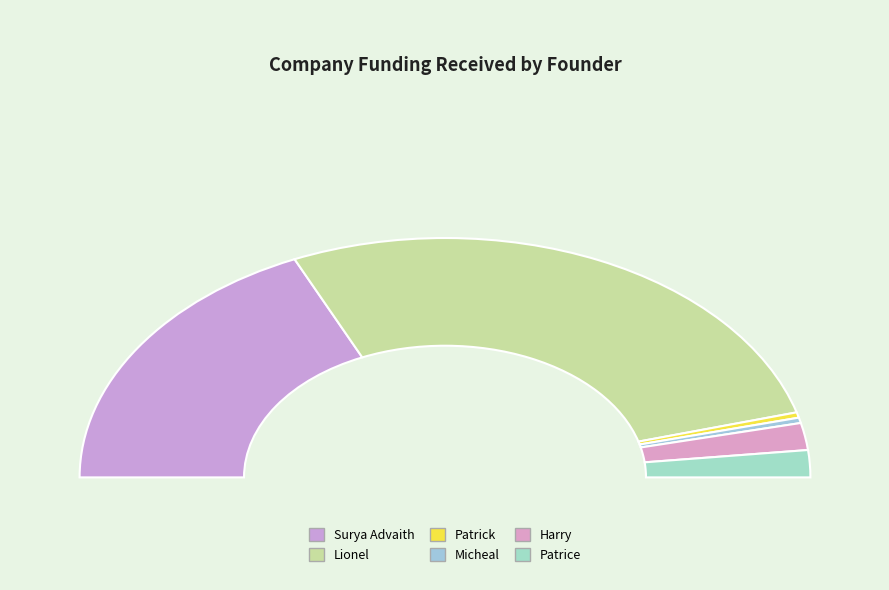

Count the number of slices in the pie.

6